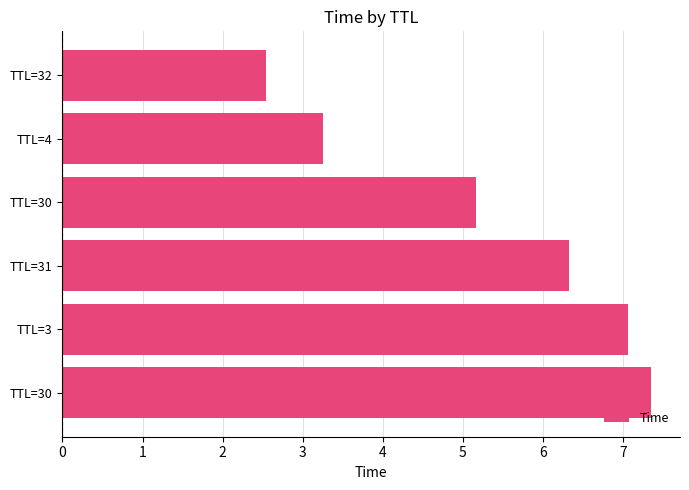

What is the difference between the maximum and minimum values?

4.8